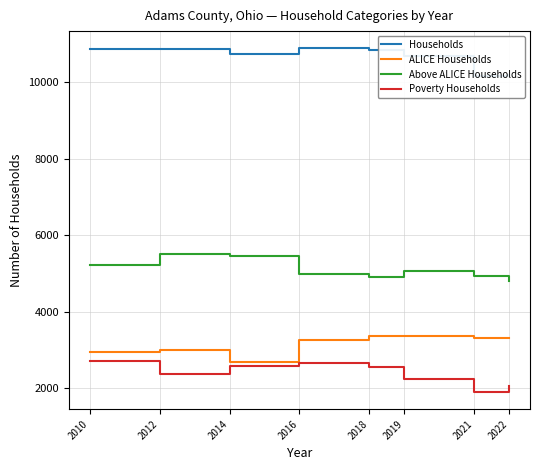

At which category is the sum across all series the highest?

2016